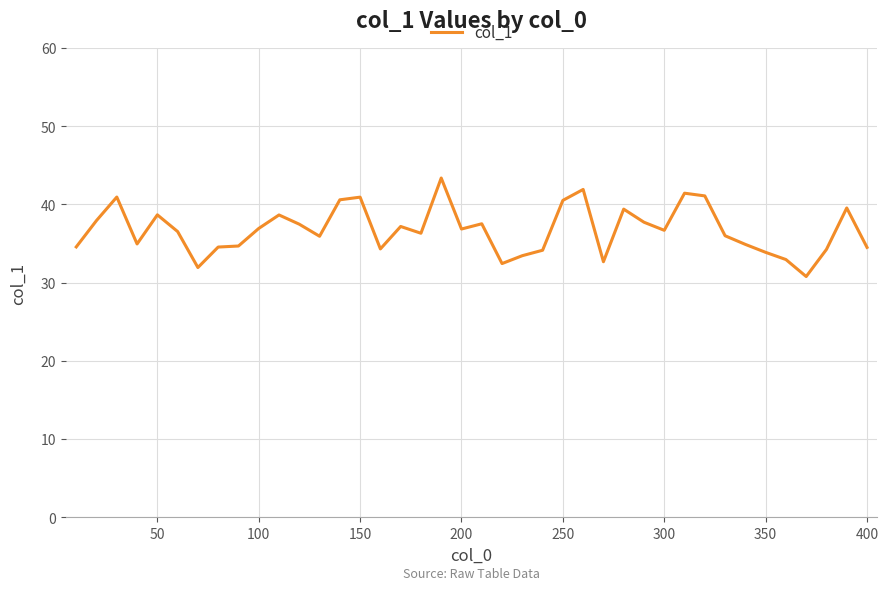

How many lines are shown in the chart?

1